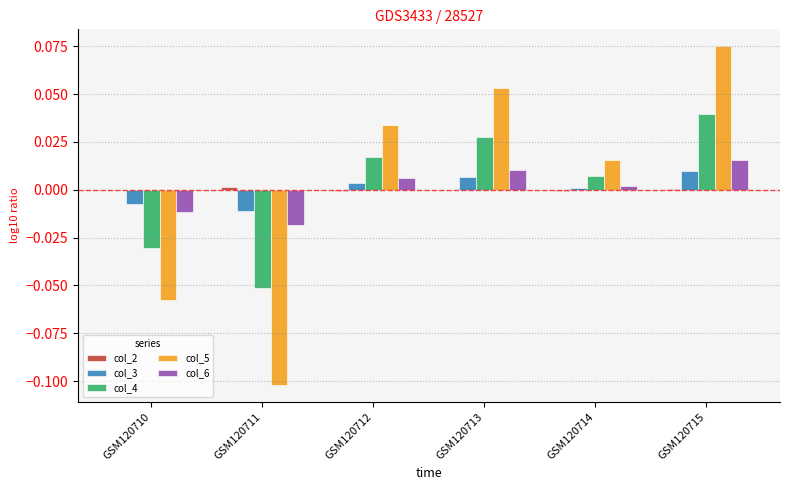

At which category is the sum across all series the highest?

GSM120715